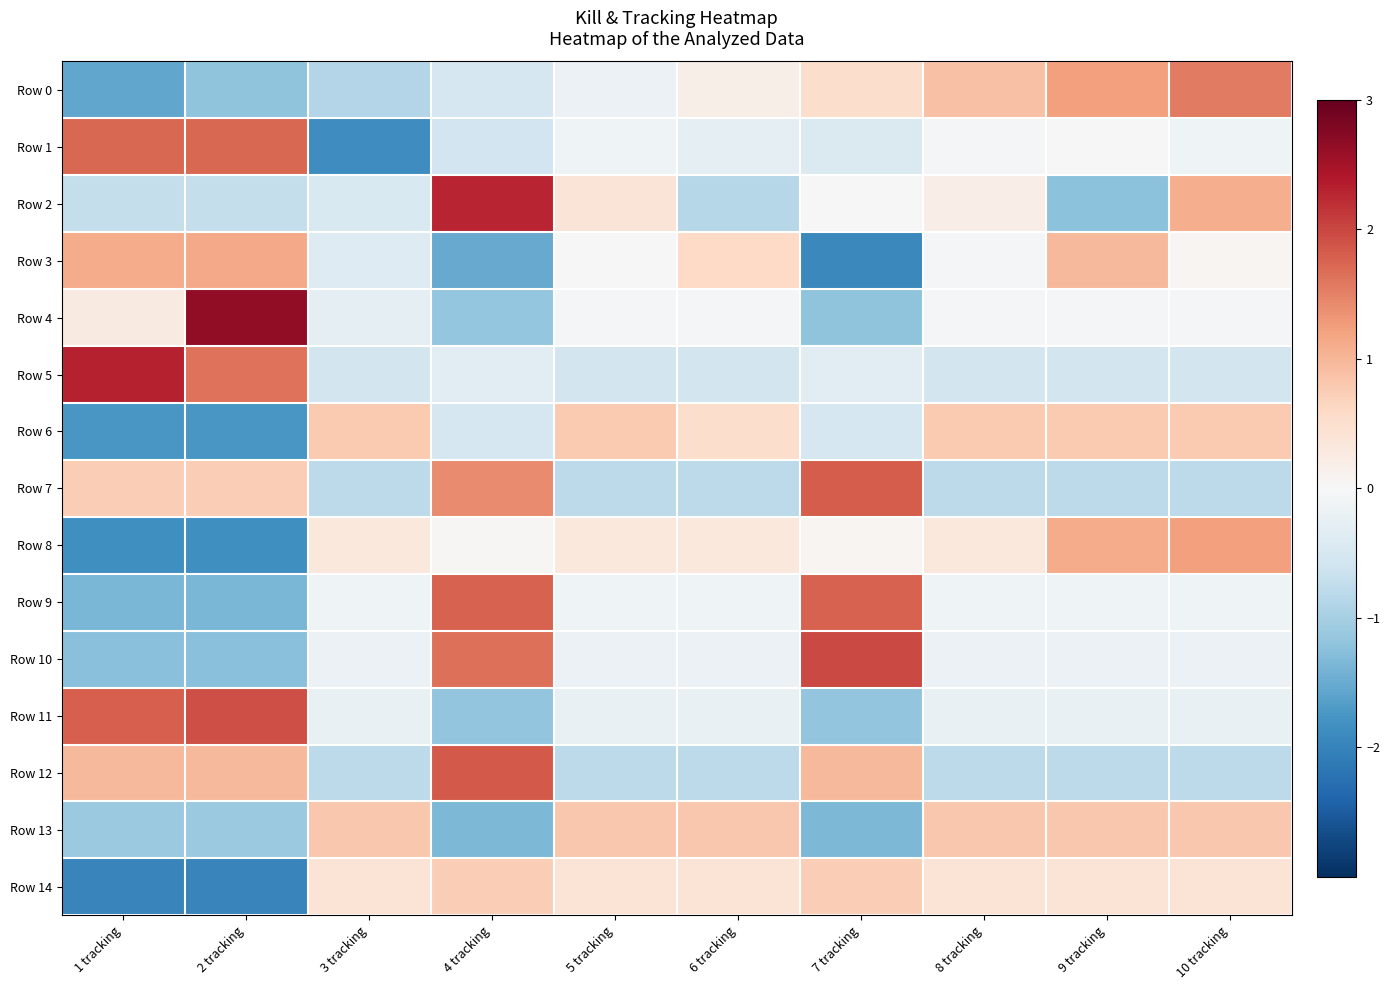

Reading right to left, list all the values displayed in this chart.

Row 0: 10 tracking=1.6	9 tracking=1.2	8 tracking=0.9	7 tracking=0.5	6 tracking=0.2	5 tracking=-0.2	4 tracking=-0.5	3 tracking=-0.9	2 tracking=-1.2	1 tracking=-1.6
Row 1: 10 tracking=-0.1	9 tracking=0.0	8 tracking=-0.1	7 tracking=-0.4	6 tracking=-0.3	5 tracking=-0.1	4 tracking=-0.6	3 tracking=-1.9	2 tracking=1.7	1 tracking=1.7
Row 2: 10 tracking=1.1	9 tracking=-1.2	8 tracking=0.2	7 tracking=-0.0	6 tracking=-0.9	5 tracking=0.4	4 tracking=2.3	3 tracking=-0.4	2 tracking=-0.7	1 tracking=-0.7
Row 3: 10 tracking=0.0	9 tracking=1.0	8 tracking=-0.0	7 tracking=-1.9	6 tracking=0.6	5 tracking=-0.0	4 tracking=-1.5	3 tracking=-0.4	2 tracking=1.1	1 tracking=1.1
Row 4: 10 tracking=-0.1	9 tracking=-0.1	8 tracking=-0.1	7 tracking=-1.2	6 tracking=-0.1	5 tracking=-0.1	4 tracking=-1.1	3 tracking=-0.3	2 tracking=2.7	1 tracking=0.3
Row 5: 10 tracking=-0.5	9 tracking=-0.5	8 tracking=-0.5	7 tracking=-0.3	6 tracking=-0.5	5 tracking=-0.5	4 tracking=-0.3	3 tracking=-0.6	2 tracking=1.6	1 tracking=2.3
Row 6: 10 tracking=0.8	9 tracking=0.8	8 tracking=0.8	7 tracking=-0.5	6 tracking=0.5	5 tracking=0.8	4 tracking=-0.5	3 tracking=0.8	2 tracking=-1.7	1 tracking=-1.7
Row 7: 10 tracking=-0.8	9 tracking=-0.8	8 tracking=-0.8	7 tracking=1.8	6 tracking=-0.8	5 tracking=-0.8	4 tracking=1.4	3 tracking=-0.8	2 tracking=0.7	1 tracking=0.7
Row 8: 10 tracking=1.2	9 tracking=1.1	8 tracking=0.3	7 tracking=0.1	6 tracking=0.3	5 tracking=0.3	4 tracking=0.0	3 tracking=0.3	2 tracking=-1.9	1 tracking=-1.9
Row 9: 10 tracking=-0.1	9 tracking=-0.1	8 tracking=-0.1	7 tracking=1.8	6 tracking=-0.1	5 tracking=-0.1	4 tracking=1.8	3 tracking=-0.1	2 tracking=-1.4	1 tracking=-1.4
Row 10: 10 tracking=-0.2	9 tracking=-0.2	8 tracking=-0.2	7 tracking=2.0	6 tracking=-0.2	5 tracking=-0.2	4 tracking=1.6	3 tracking=-0.2	2 tracking=-1.3	1 tracking=-1.3
Row 11: 10 tracking=-0.2	9 tracking=-0.2	8 tracking=-0.2	7 tracking=-1.2	6 tracking=-0.2	5 tracking=-0.2	4 tracking=-1.2	3 tracking=-0.2	2 tracking=1.9	1 tracking=1.8
Row 12: 10 tracking=-0.8	9 tracking=-0.8	8 tracking=-0.8	7 tracking=1.0	6 tracking=-0.8	5 tracking=-0.8	4 tracking=1.8	3 tracking=-0.8	2 tracking=1.0	1 tracking=1.0
Row 13: 10 tracking=0.8	9 tracking=0.8	8 tracking=0.8	7 tracking=-1.3	6 tracking=0.8	5 tracking=0.8	4 tracking=-1.3	3 tracking=0.8	2 tracking=-1.1	1 tracking=-1.1
Row 14: 10 tracking=0.4	9 tracking=0.4	8 tracking=0.4	7 tracking=0.7	6 tracking=0.4	5 tracking=0.4	4 tracking=0.7	3 tracking=0.4	2 tracking=-2.0	1 tracking=-2.0